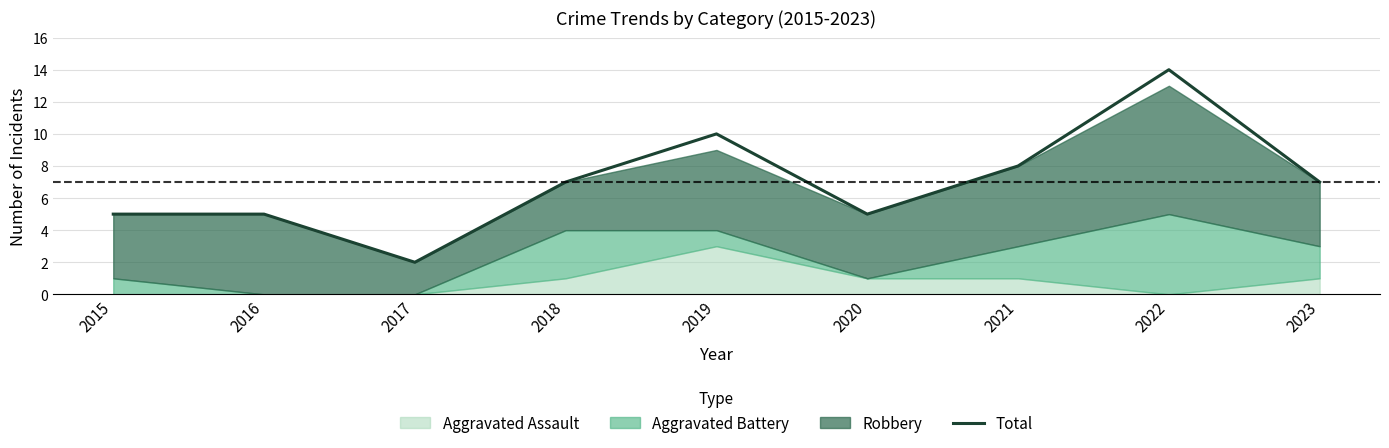

True or false: the data shows 14 at 2022.

True